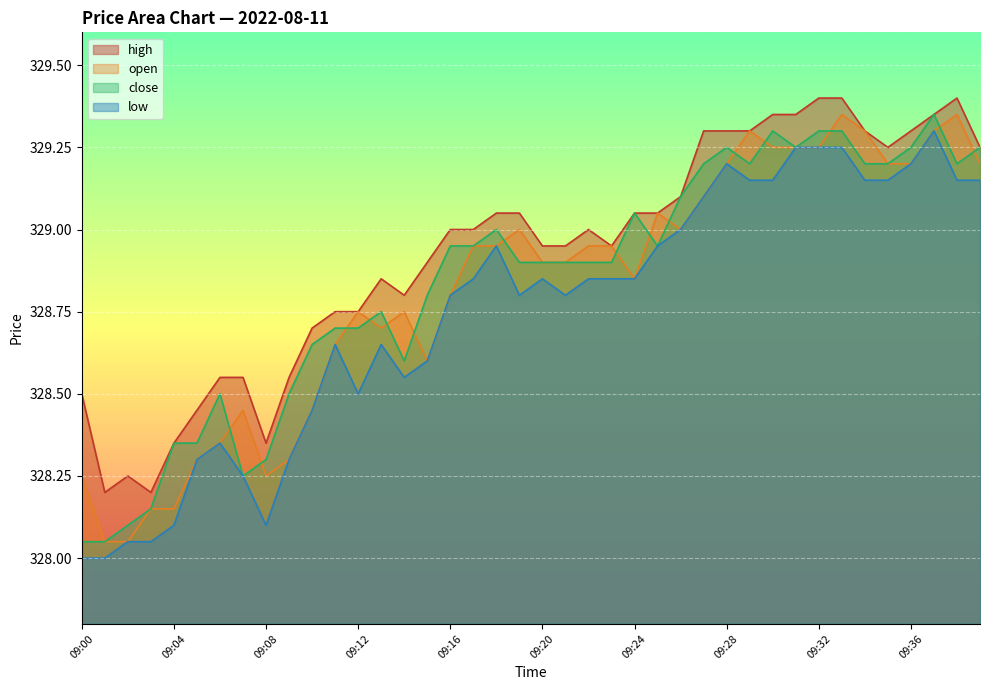

How many interior local valleys does the high series have?

6